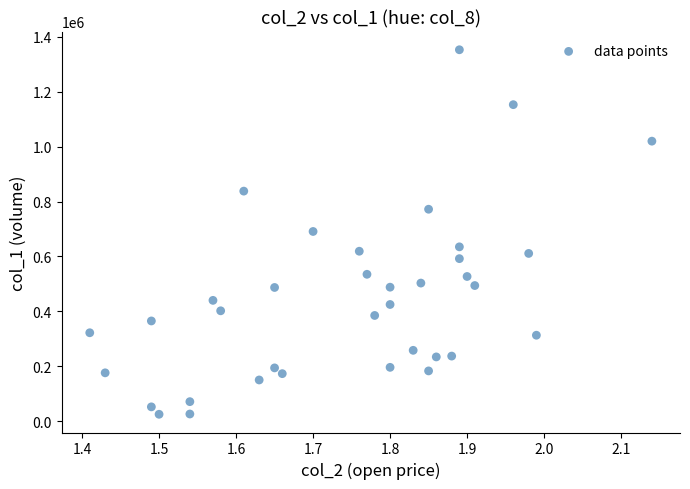

What is the range of Y values (max minus min)?

1328000